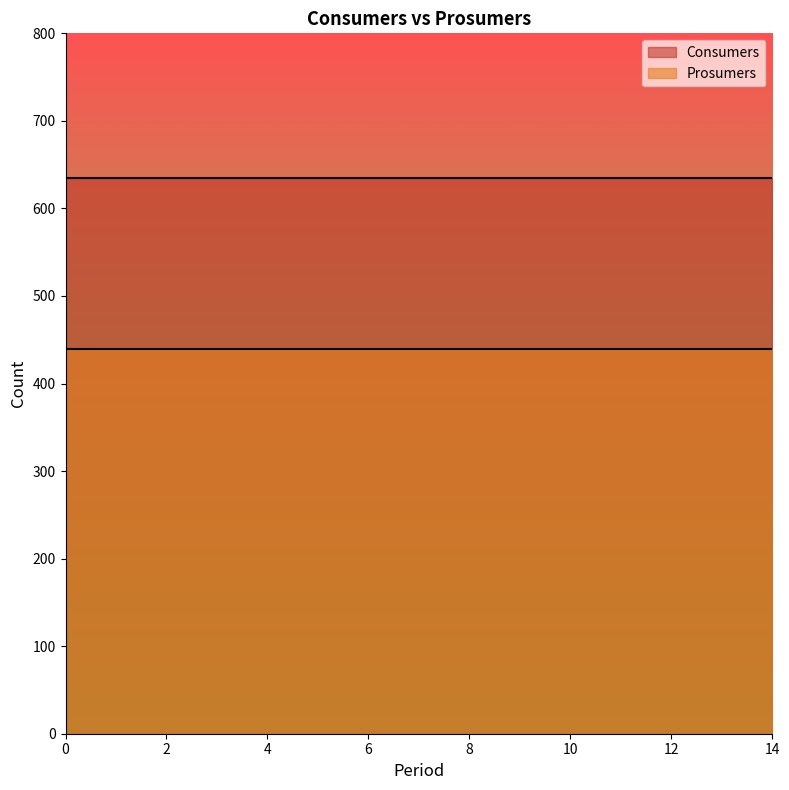

What is the average value of the Consumers series?

635